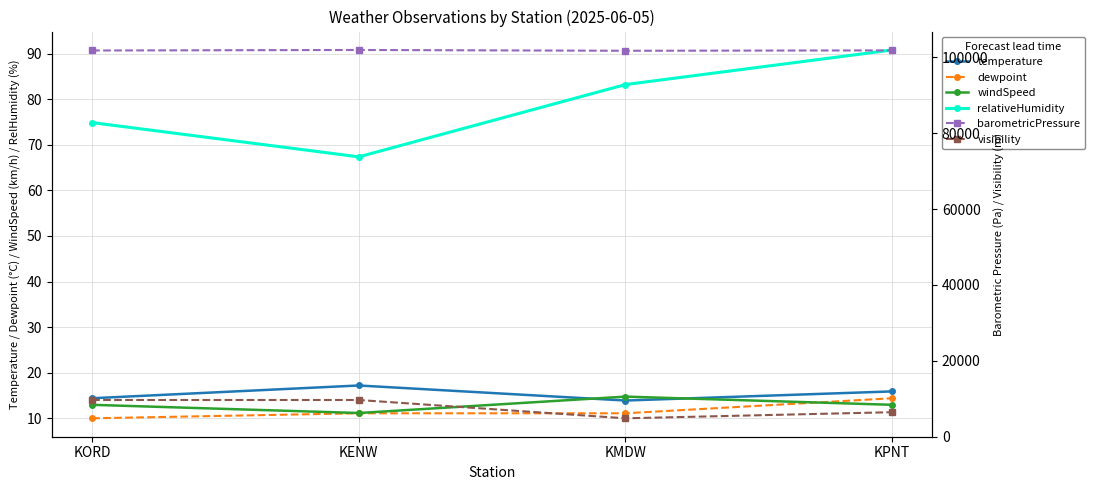

Reading left to right, list all the values displayed in this chart.

temperature: 14.4	17.2	13.9	15.9
dewpoint: 10.0	11.1	11.1	14.4
windSpeed: 13.0	11.2	14.8	13.0
relativeHumidity: 74.9	67.4	83.2	90.8
barometricPressure: 101830.0	101970.0	101760.0	101860.0
visibility: 9660.0	9660.0	4830.0	6440.0